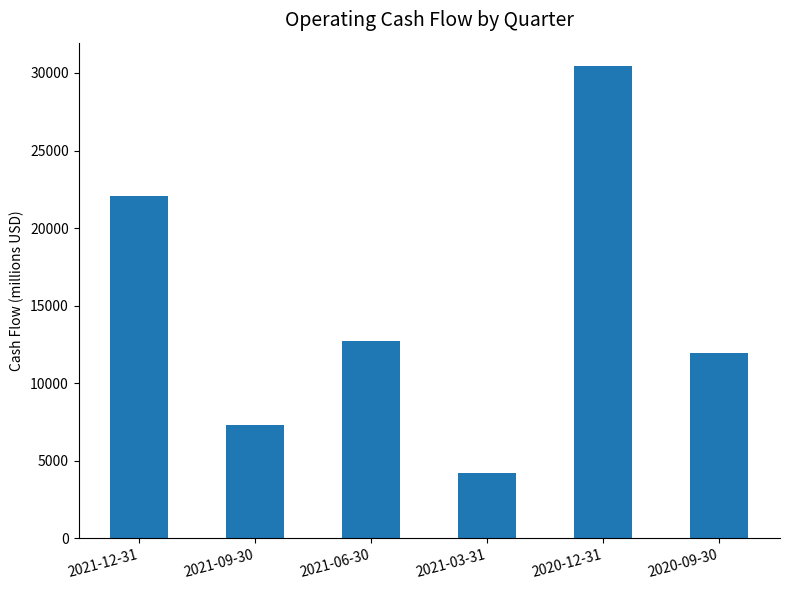

List the labels in order of value, smallest first.

2021-03-31, 2021-09-30, 2020-09-30, 2021-06-30, 2021-12-31, 2020-12-31